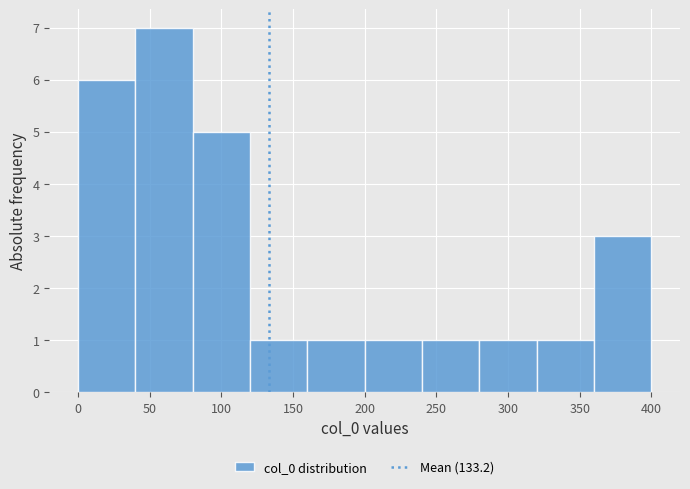

Which range on the x-axis has the tallest bar?

40 to 80